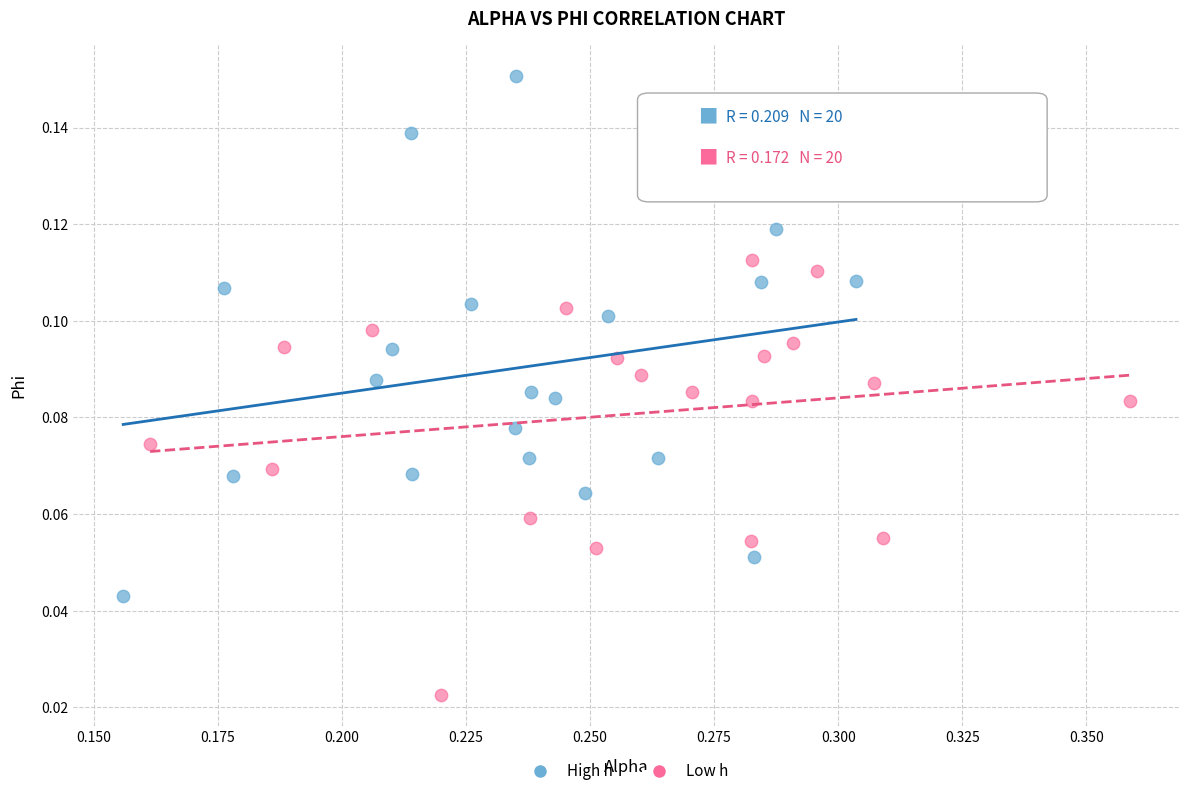

What are all the series names shown in the legend?

High h, Low h